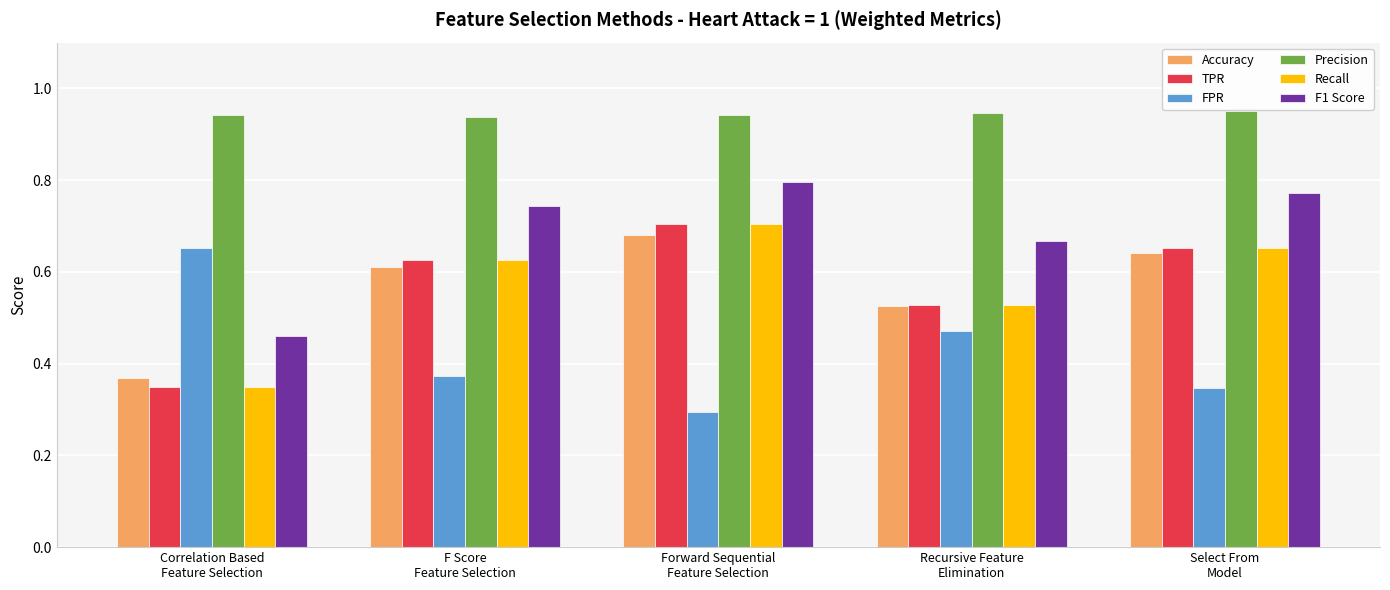

Count the Recall values in the range 0 to 1.

5